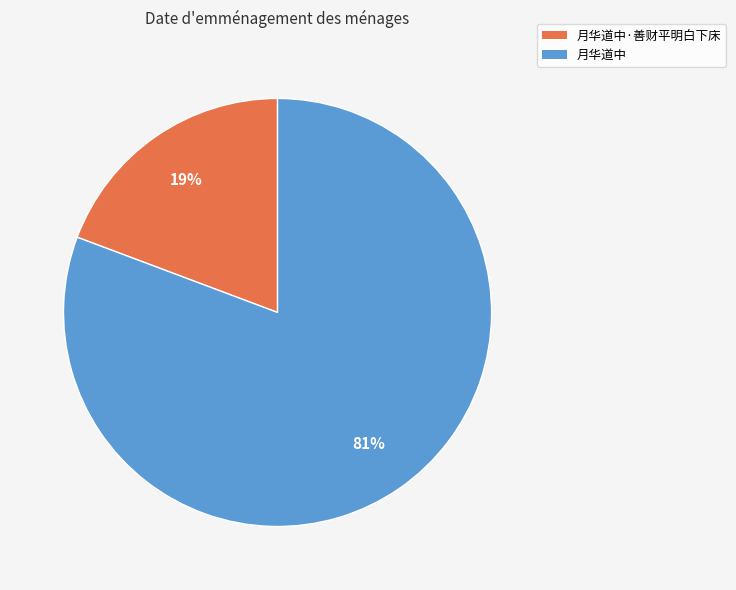

Is it true that 月华道中 is 81% of the pie?

True